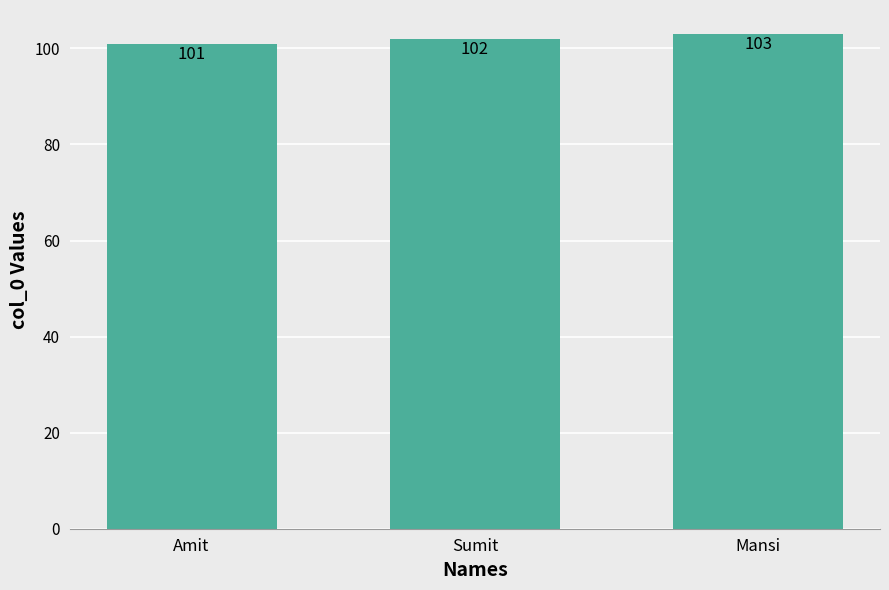

How many series are shown in this chart?

1